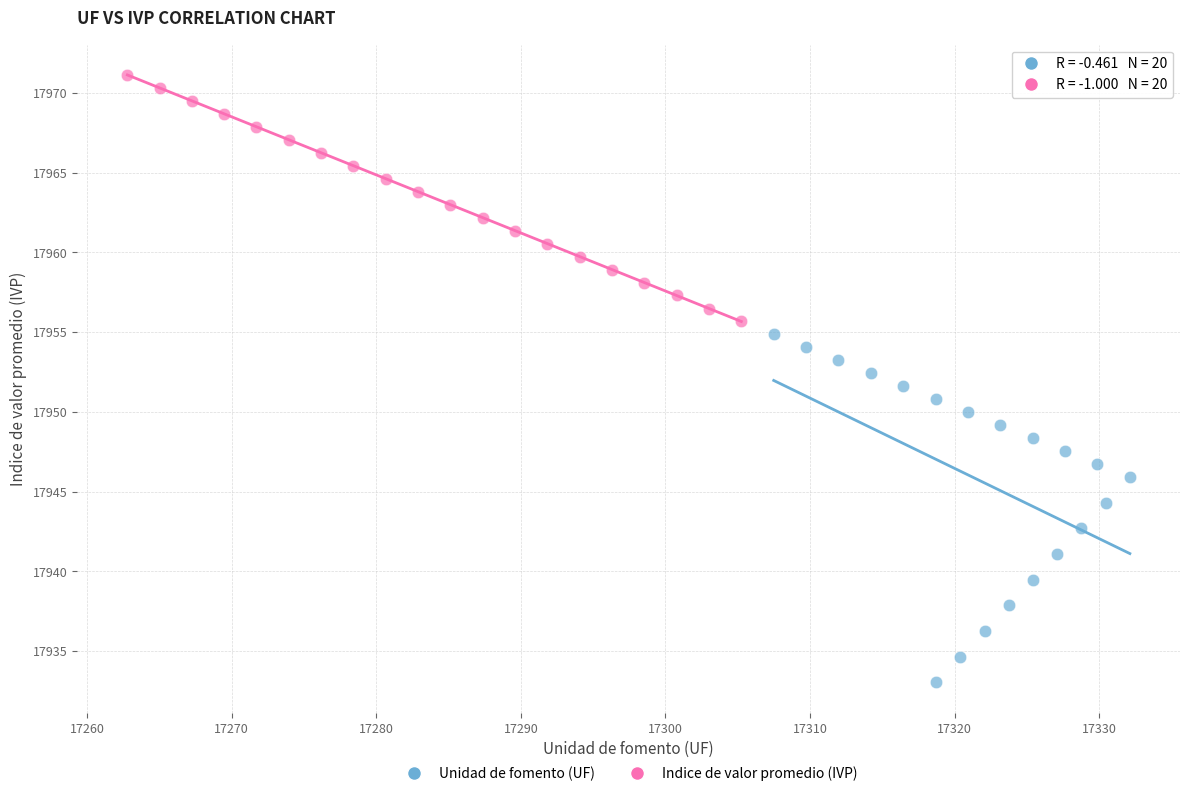

Which series reaches the maximum Y coordinate?

Indice de valor promedio (IVP)